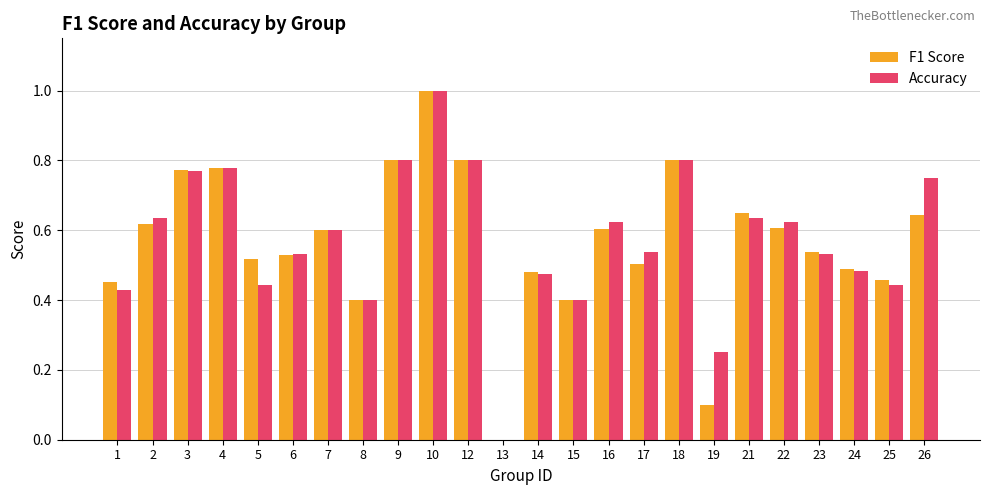

What is the maximum value for Accuracy?

1.0